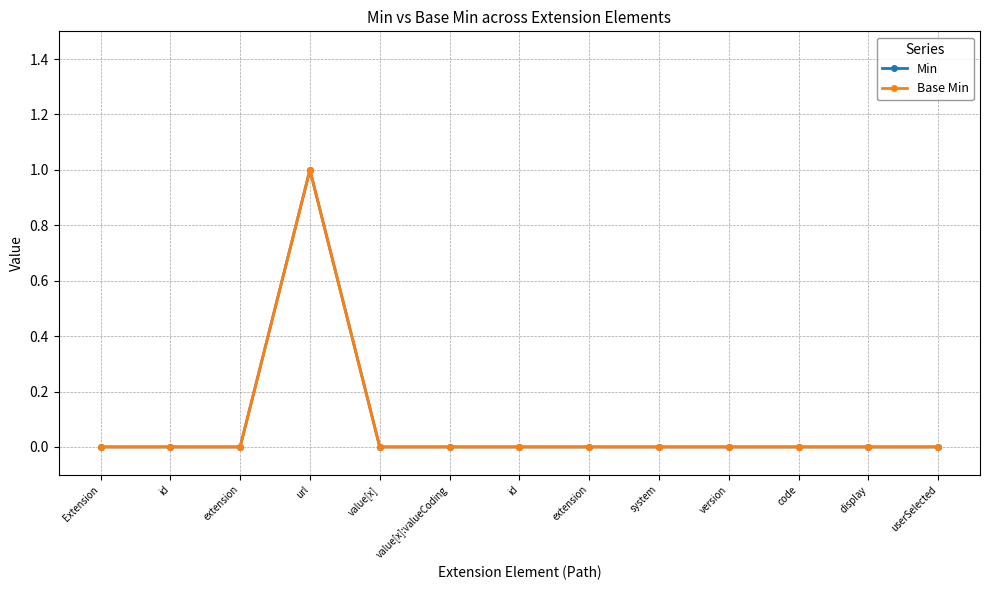

Reading left to right, transcribe all the data shown in this chart.

Min: Extension=0	id=0	extension=0	url=1	value[x]=0	value[x]:valueCoding=0	id=0	extension=0	system=0	version=0	code=0	display=0	userSelected=0
Base Min: Extension=0	id=0	extension=0	url=1	value[x]=0	value[x]:valueCoding=0	id=0	extension=0	system=0	version=0	code=0	display=0	userSelected=0